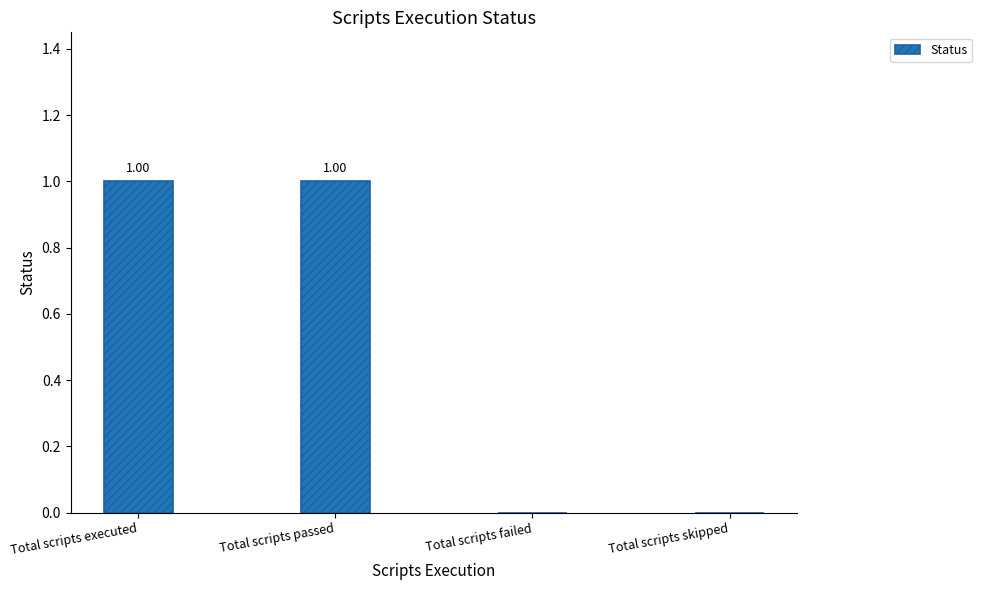

Which has a higher value, Total scripts passed or Total scripts skipped?

Total scripts passed